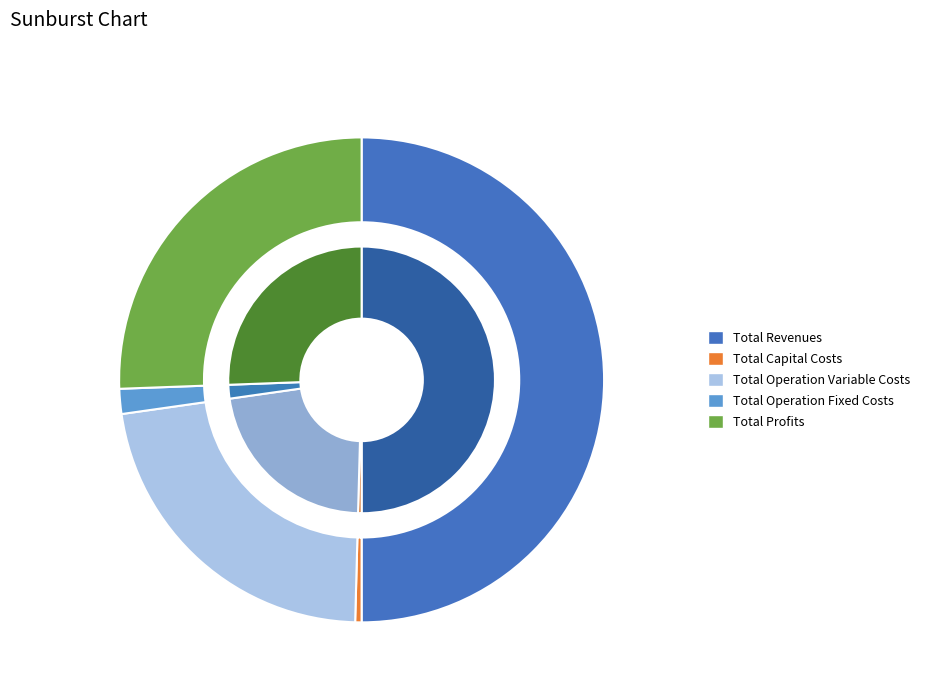

True or false: Total Operation Variable Costs accounts for 22% of the total.

True